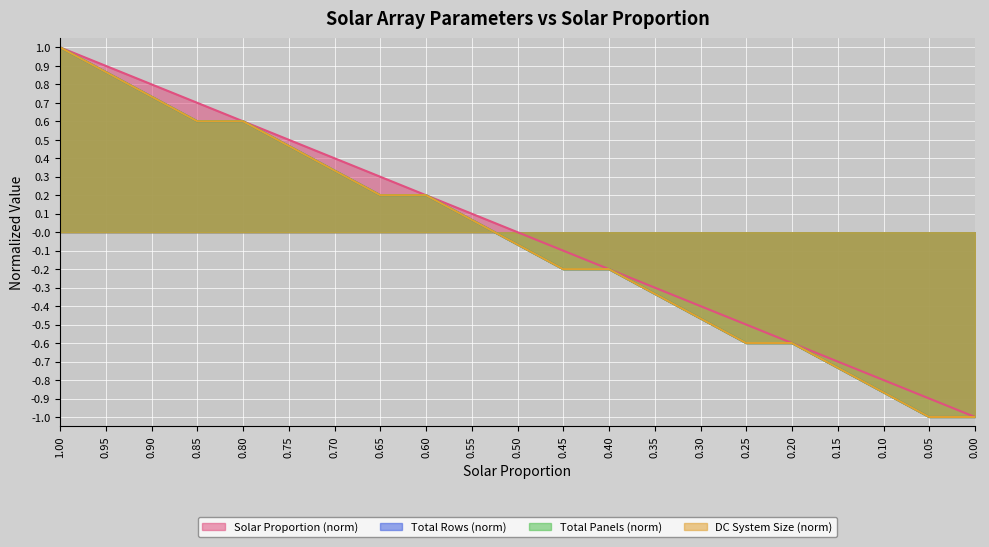

Which series has the widest spread of values?

Solar Proportion